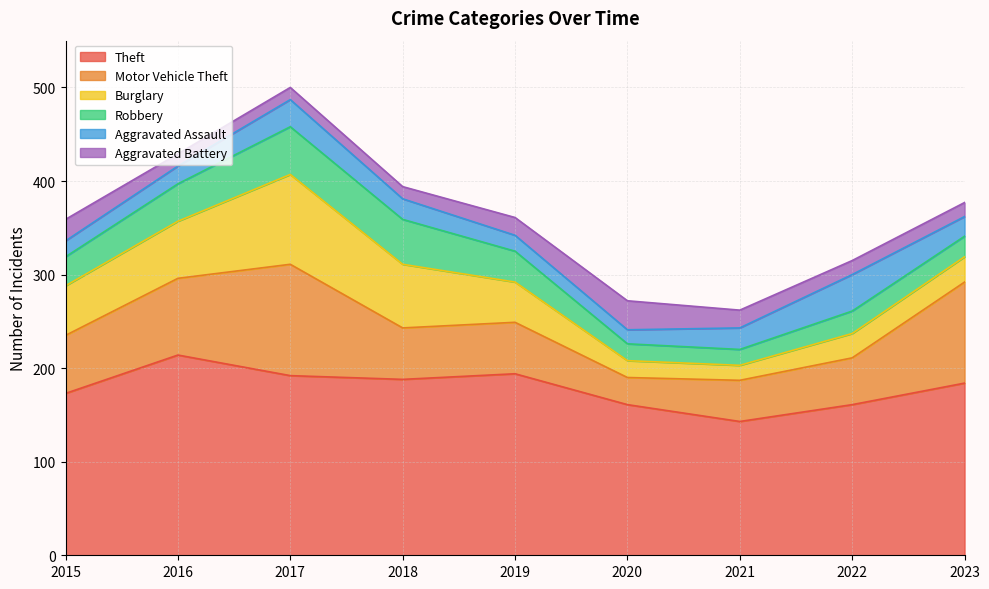

Where does the Robbery series first go above 31?

2016